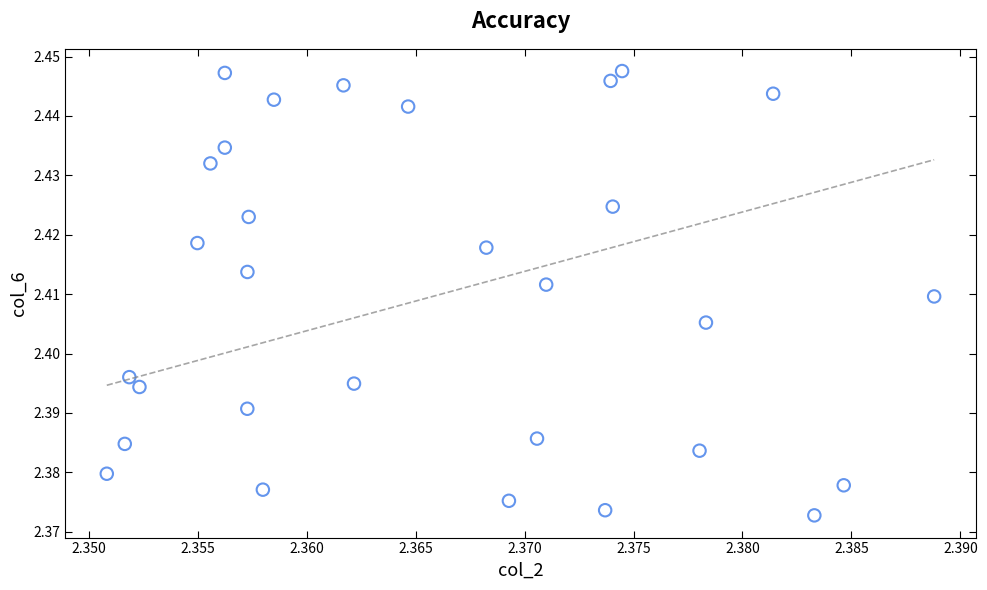

How many points are shown in the scatter plot?

30